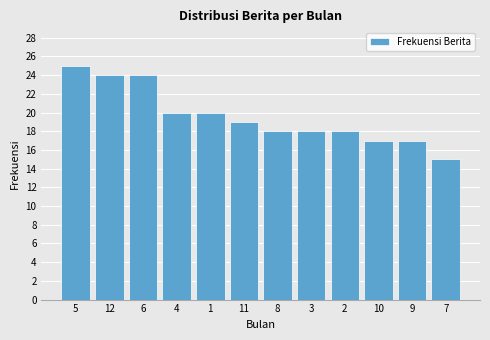

Reading left to right, extract all data points from this chart.

5=25	12=24	6=24	4=20	1=20	11=19	8=18	3=18	2=18	10=17	9=17	7=15